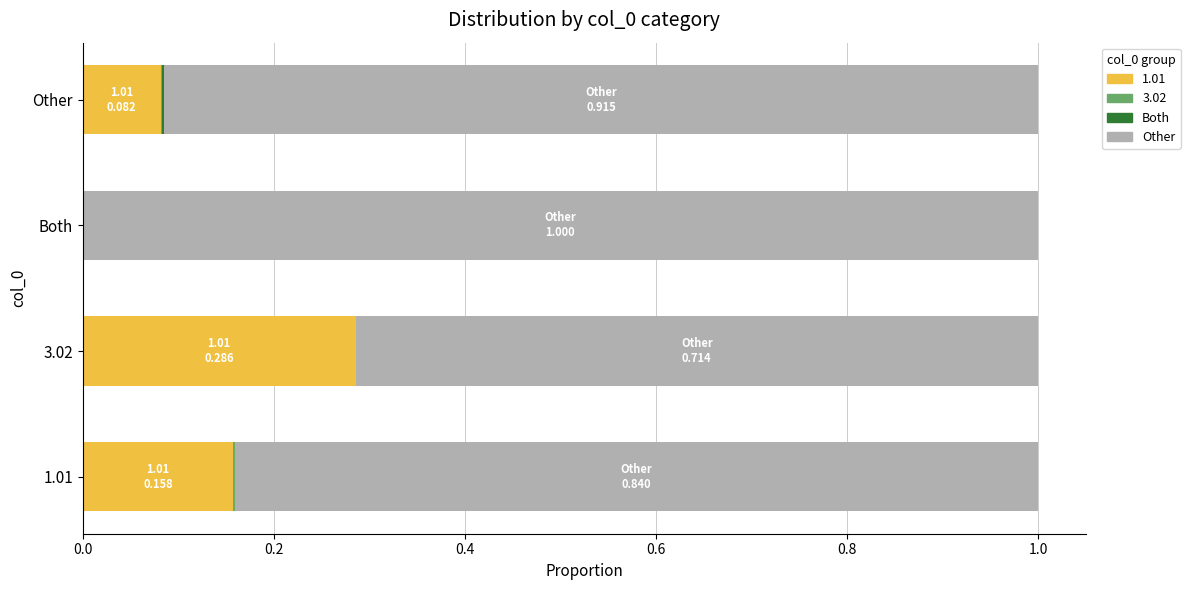

How many distinct data groups are displayed?

4